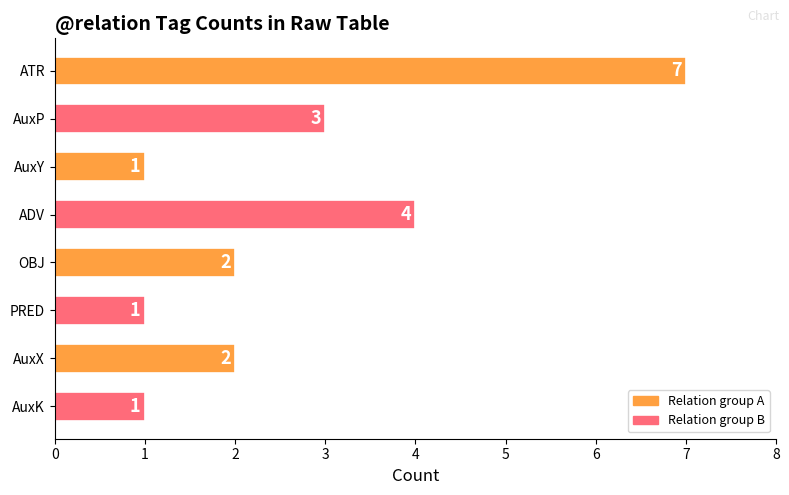

What is the sum of all values?

21